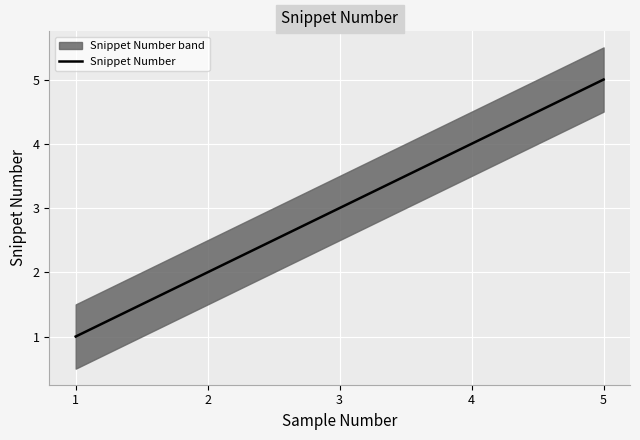

Between 2 and 4, which is larger?

4